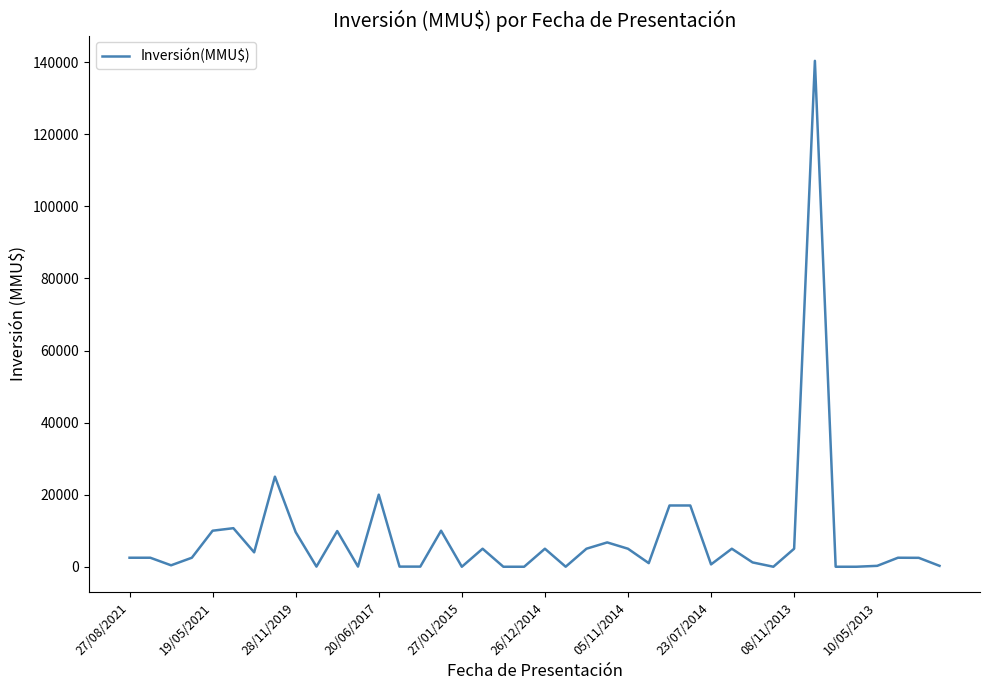

What is the difference between the maximum and minimum values?

140400